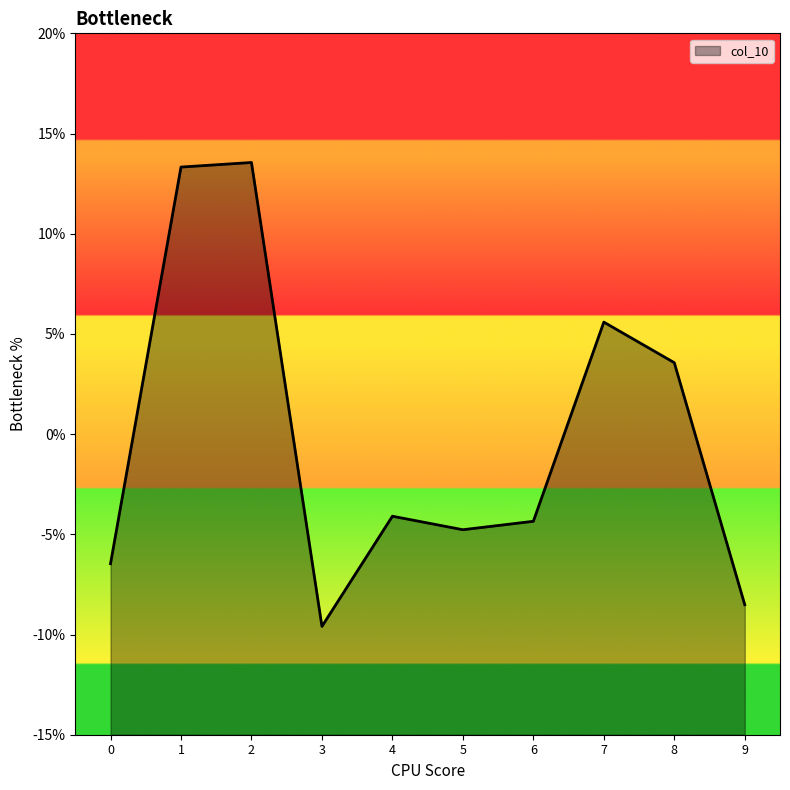

At which label is the value closest to 0?

8